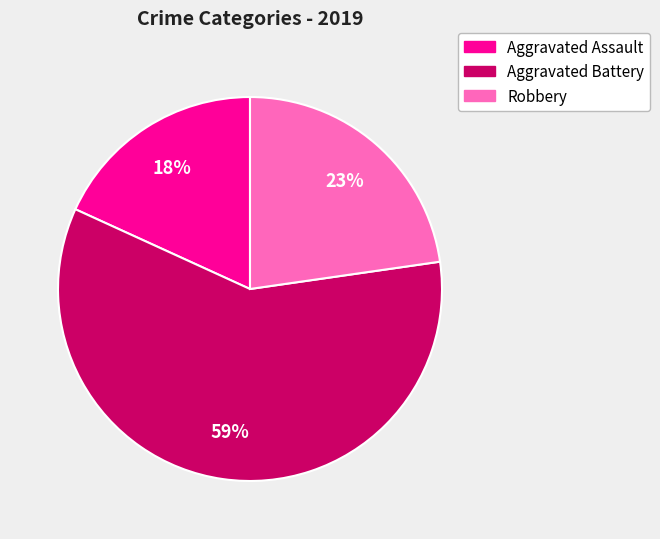

Is the sum of Robbery and Aggravated Assault greater than half?

No